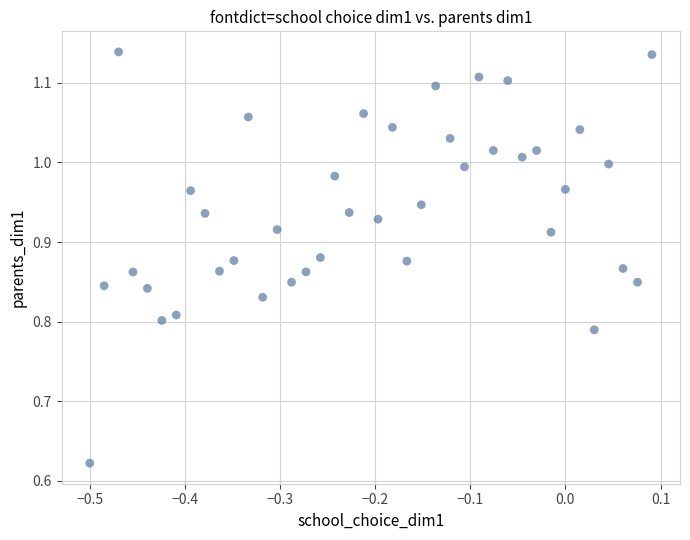

What is the range of Y values (max minus min)?

0.5